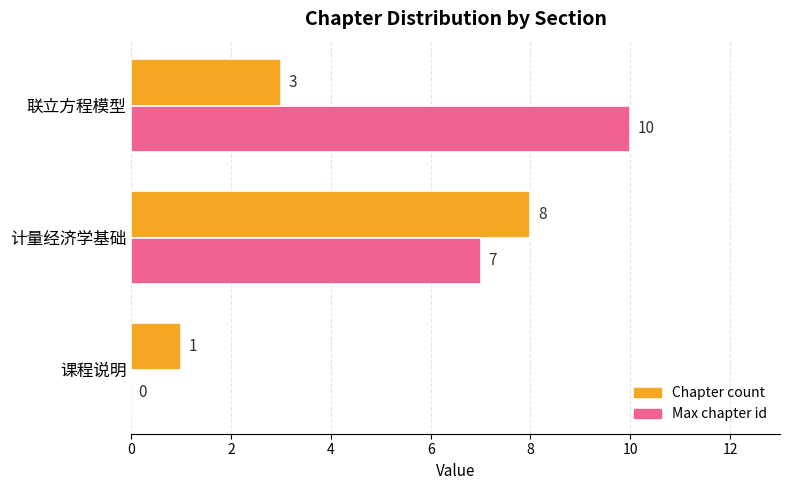

Where is Max chapter id nearest to the value 5?

计量经济学基础